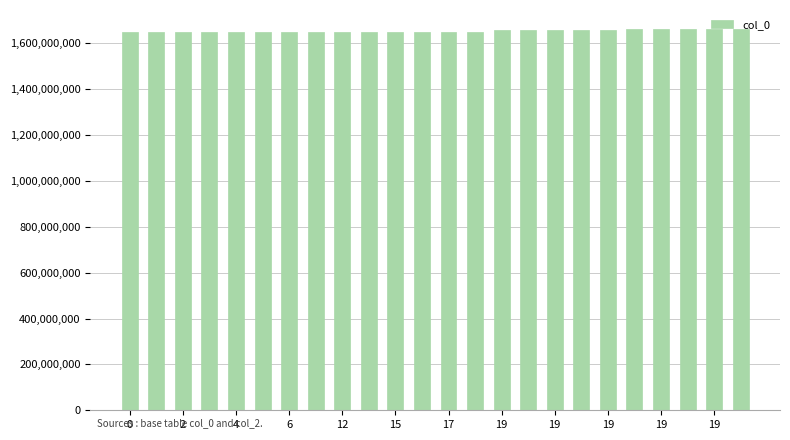

What is the smallest value displayed?

1647458147